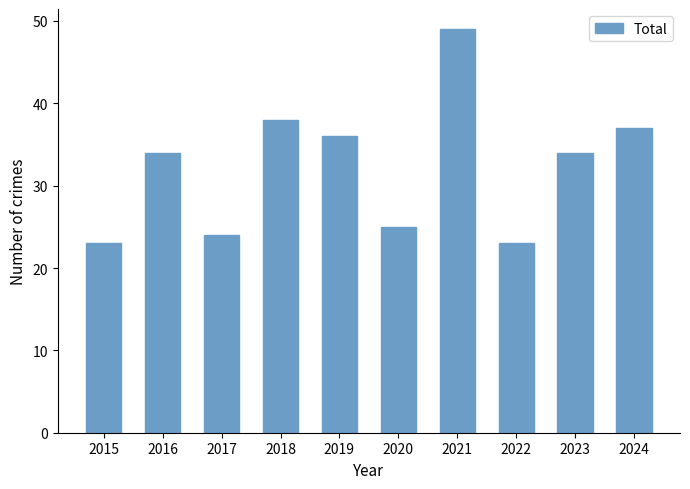

What is the value of the 6th bar from the left?

25